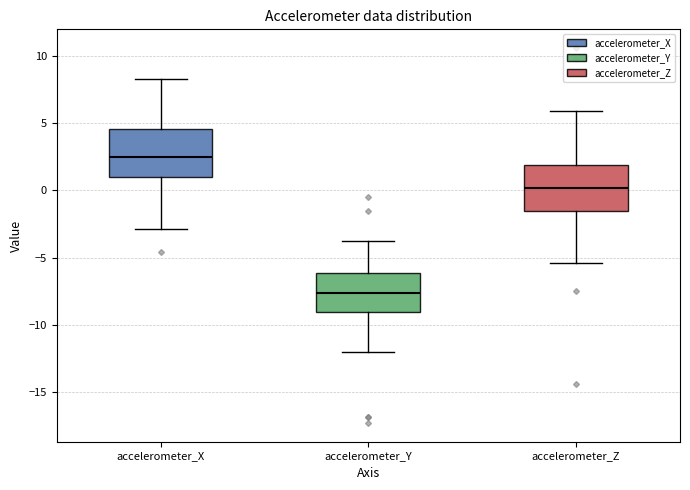

Reading left to right, transcribe this box plot: for each box, give where its median line is, the range the box spans, and where its two whiskers end, as read against the y-axis. The values are not printed on the chart, so give them approximately, as read against the axis.

accelerometer_X: median 2.5, box 1.0 to 4.5, whiskers -3.0 to 8.5
accelerometer_Y: median -7.5, box -9.0 to -6.0, whiskers -12.0 to -3.5
accelerometer_Z: median 0.0, box -1.5 to 2.0, whiskers -5.5 to 6.0